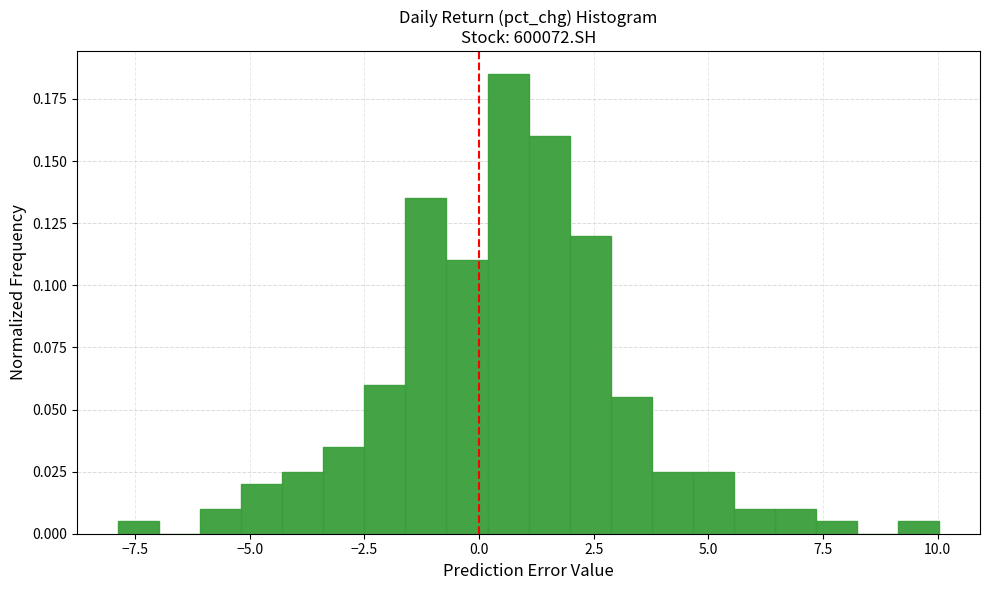

Read against the x-axis, roughly where is the centre of the tallest bar?

0.5